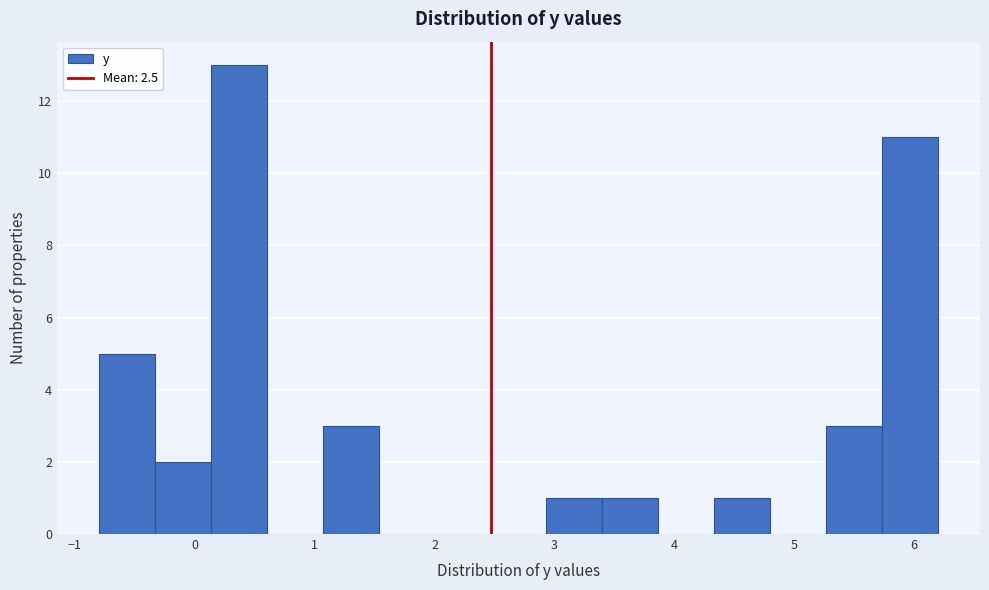

Reading left to right, list every bar in this chart as the range it spans on the x-axis followed by its height. Neither the bar edges nor the heights are printed on the chart, so give them approximately, as read against the axes.

-0.8 to -0.3: 5
-0.3 to 0.1: 2
0.1 to 0.6: 13
0.6 to 1.1: 0
1.1 to 1.5: 3
1.5 to 2.0: 0
2.0 to 2.5: 0
2.5 to 2.9: 0
2.9 to 3.4: 1
3.4 to 3.9: 1
3.9 to 4.3: 0
4.3 to 4.8: 1
4.8 to 5.3: 0
5.3 to 5.7: 3
5.7 to 6.2: 11